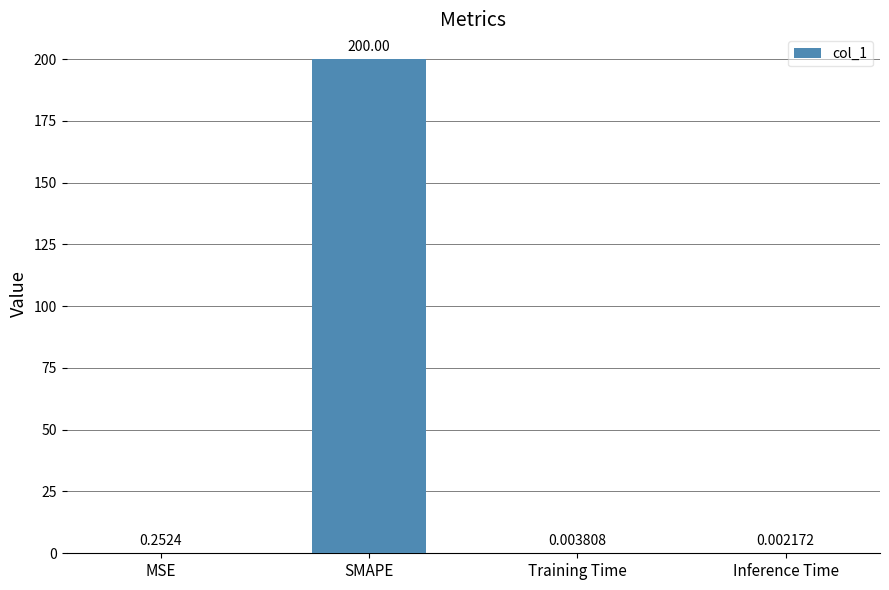

At which label is the value closest to 100?

MSE